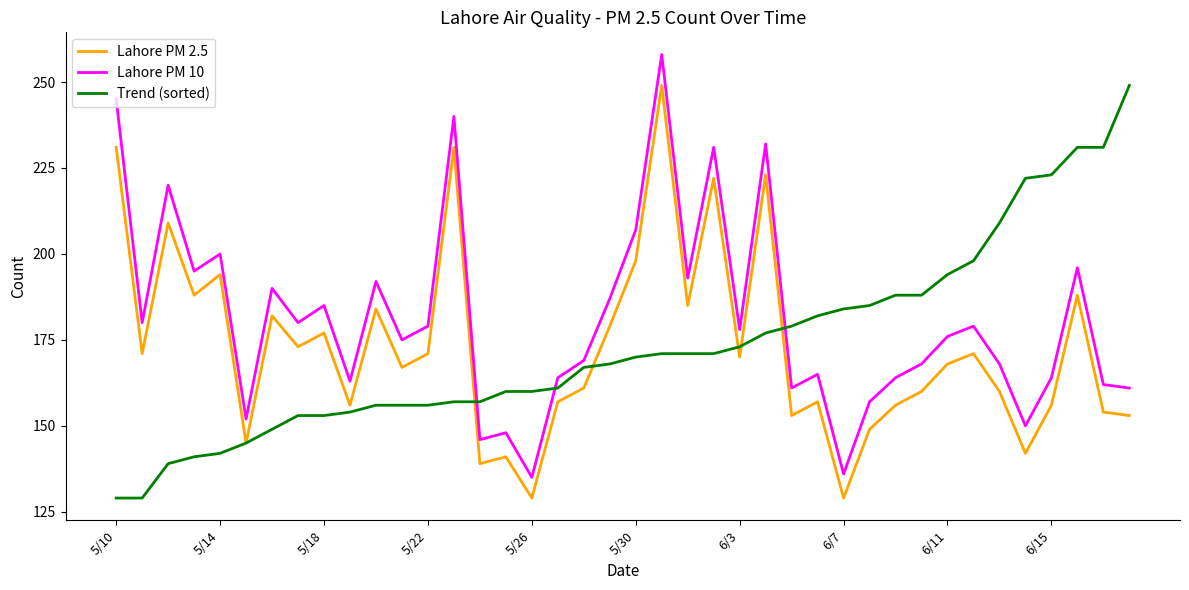

Which series ends up on top after the final intersection of Lahore PM 10 and Trend (sorted)?

Trend (sorted)